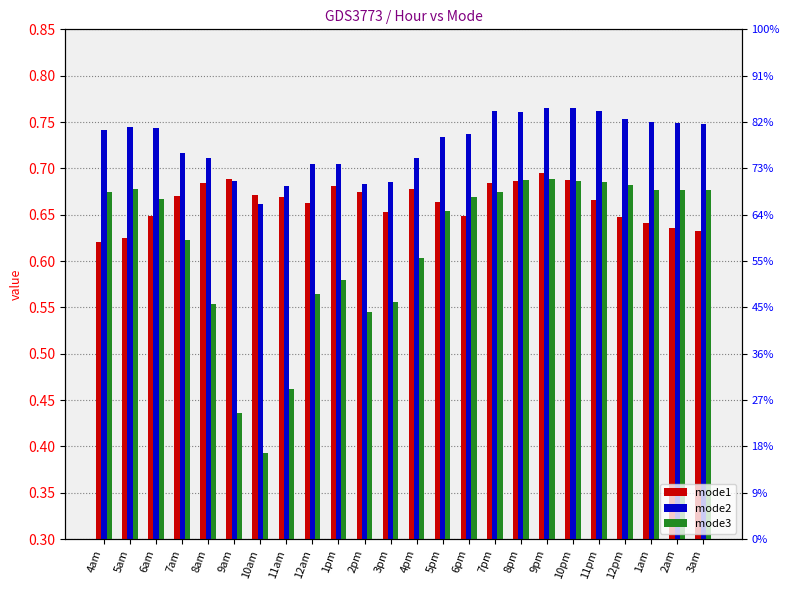

What are all the series names shown in the legend?

mode1, mode2, mode3